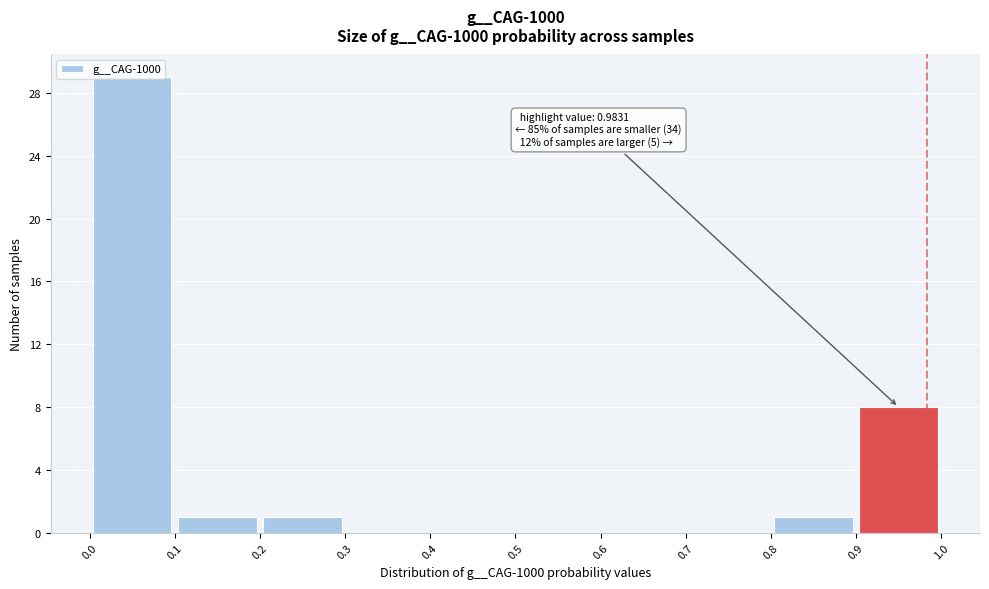

Which range on the x-axis has the tallest bar?

0.0 to 0.1